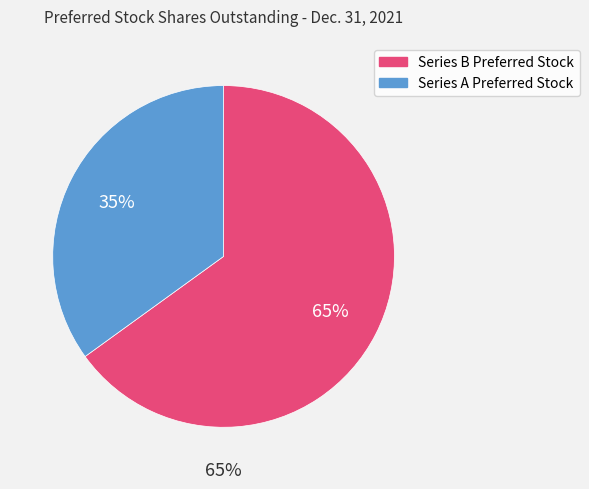

To the nearest percent, what percentage of the pie is Series B Preferred Stock?

65%